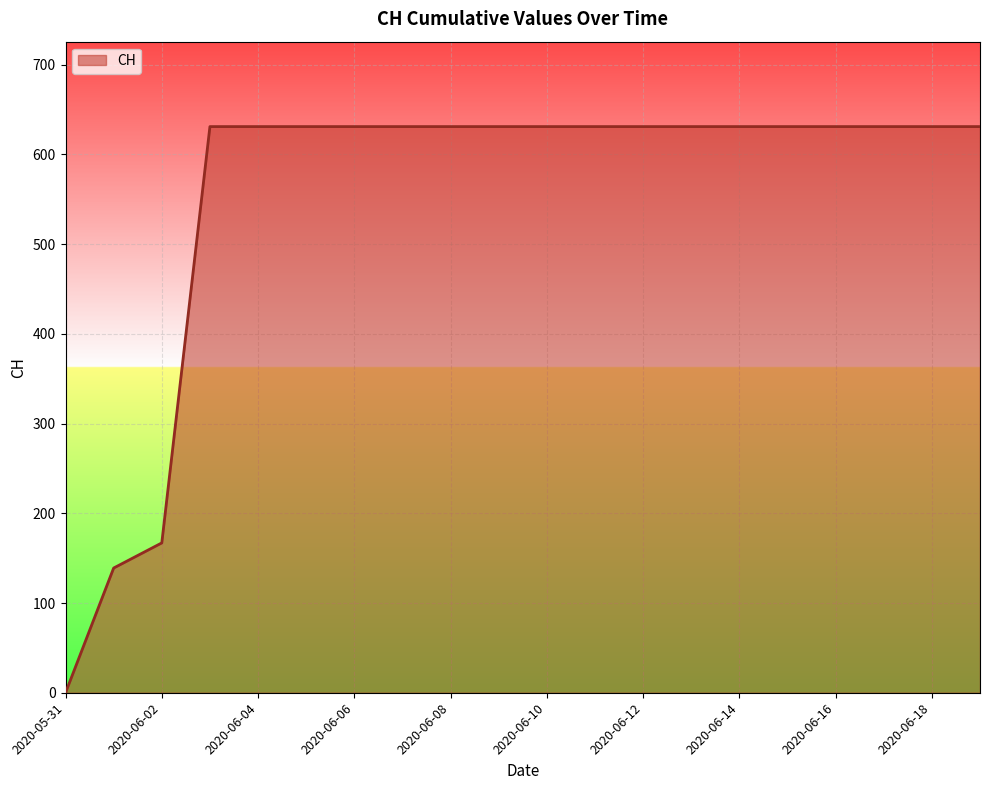

What is the sum of all values?

11033